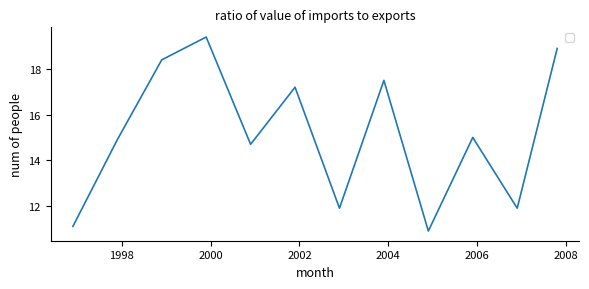

What is the smallest value displayed?

10.9